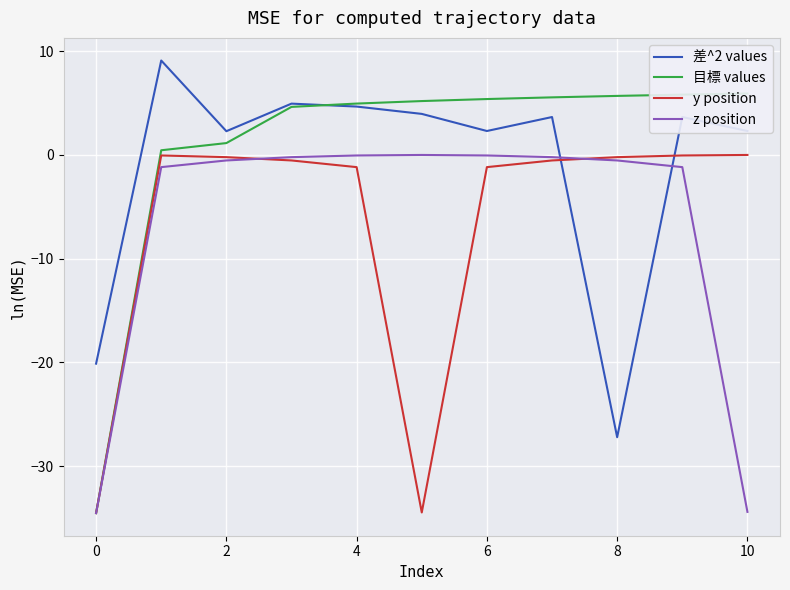

The 差^2 values series shows 1.2 at 4. True or false?

False